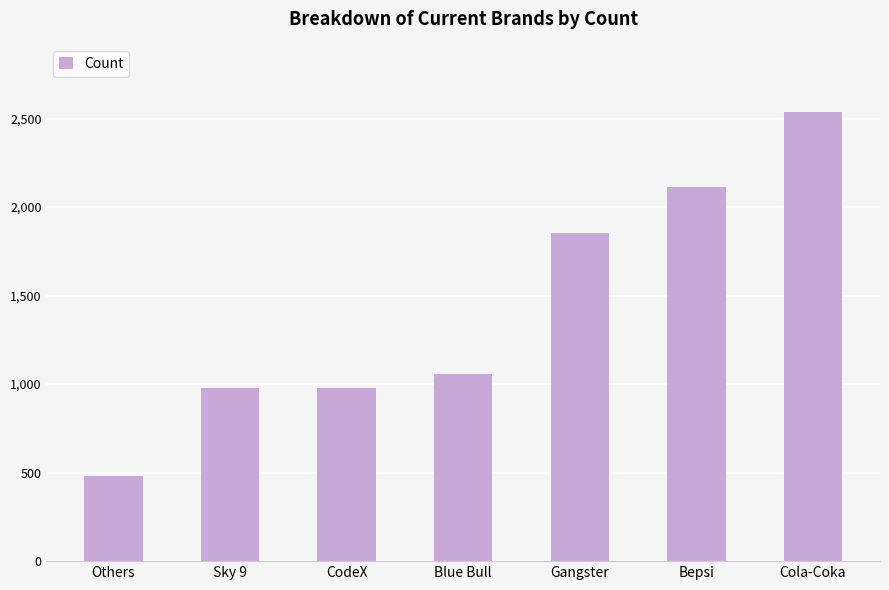

What is the sum of the values at Blue Bull and Gangster?

2912